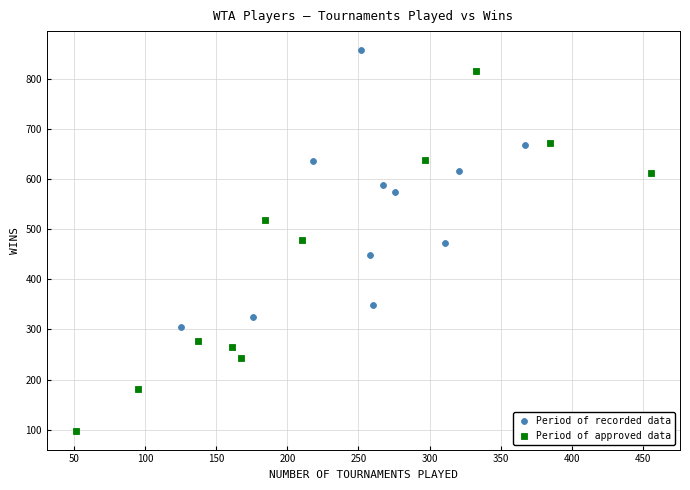

Which series reaches the minimum Y coordinate?

Period of approved data